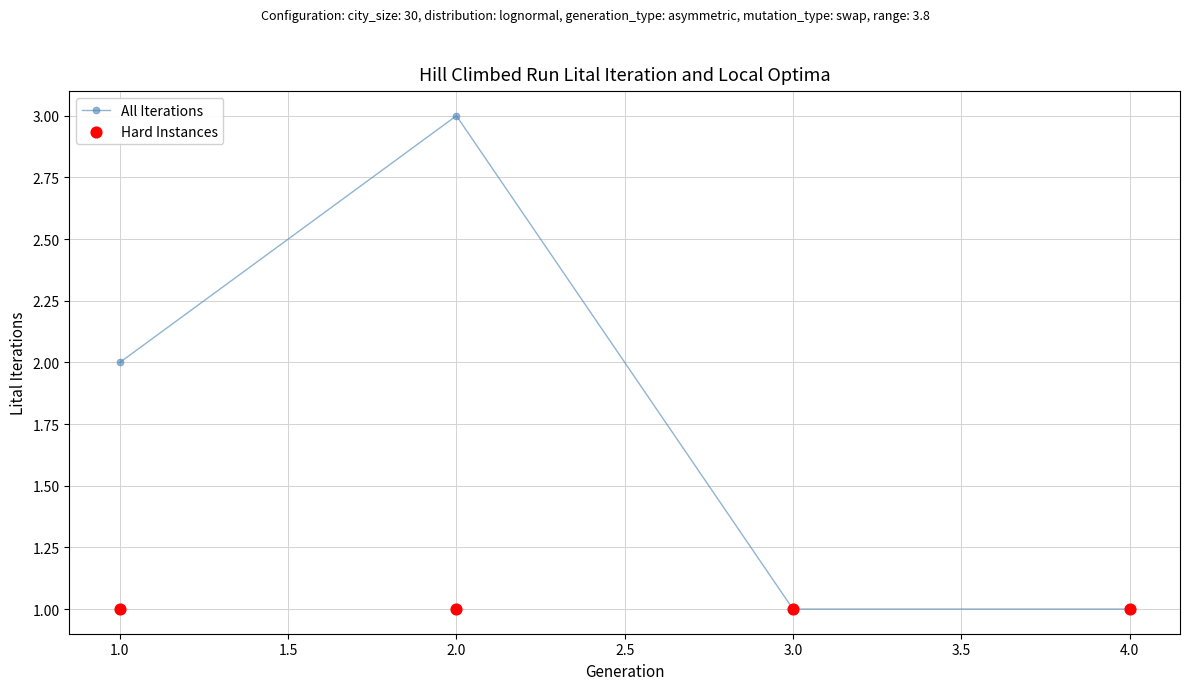

What are all the series names shown in the legend?

All Iterations, Hard Instances